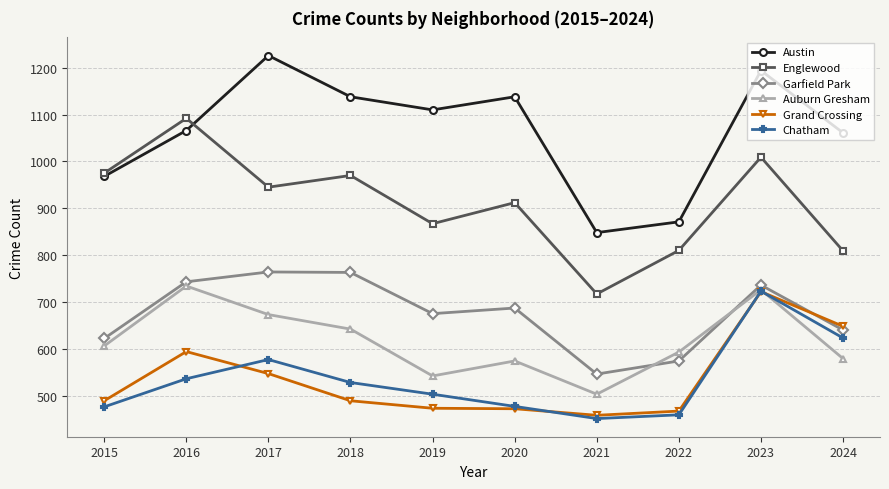

Is it true that Auburn Gresham equals 606 at 2015?

True